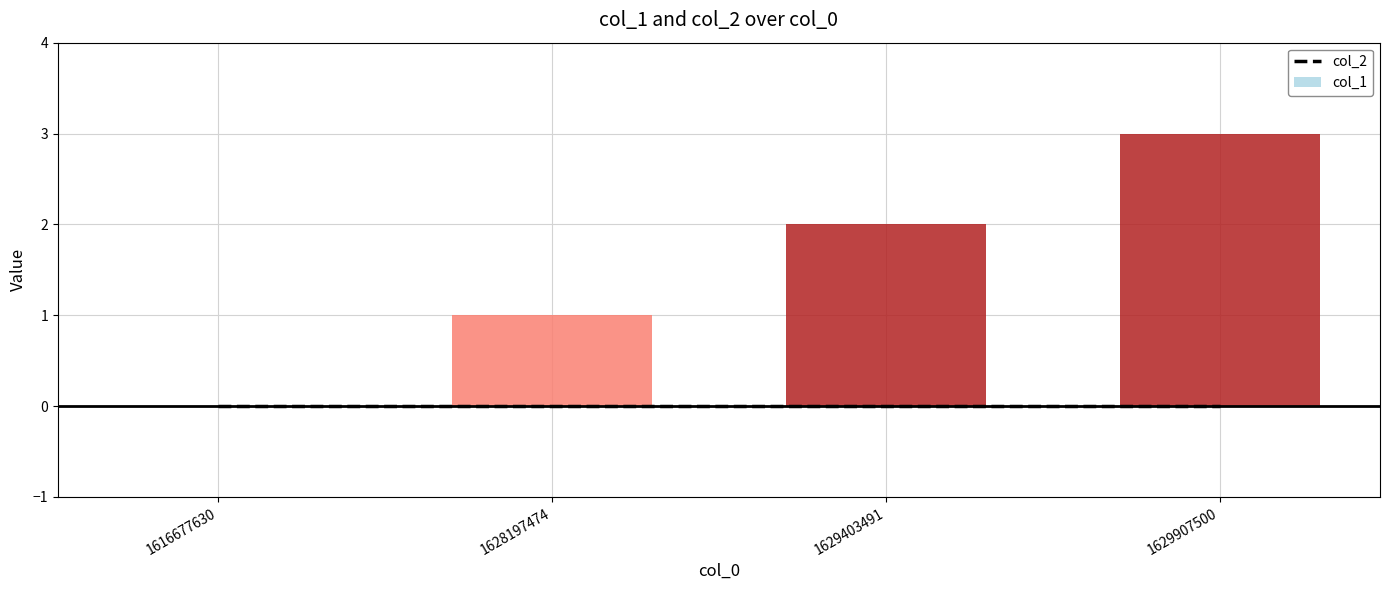

What are all the series names shown in the legend?

col_2, col_1